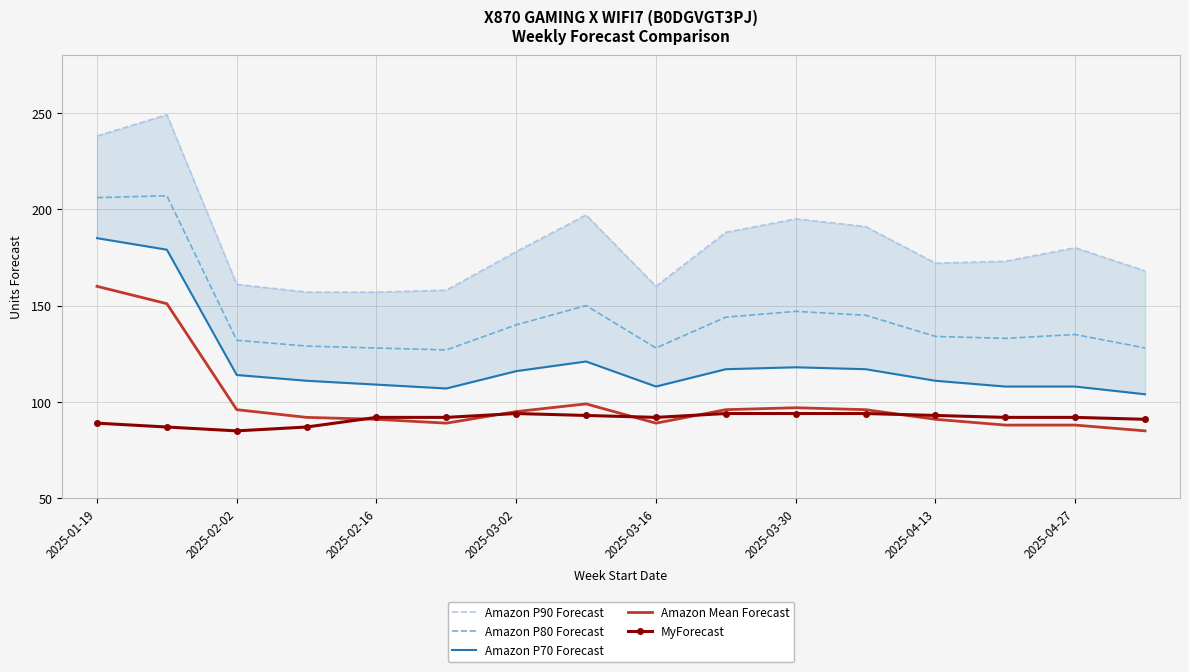

How many interior local peaks does the Amazon P70 Forecast series have?

2